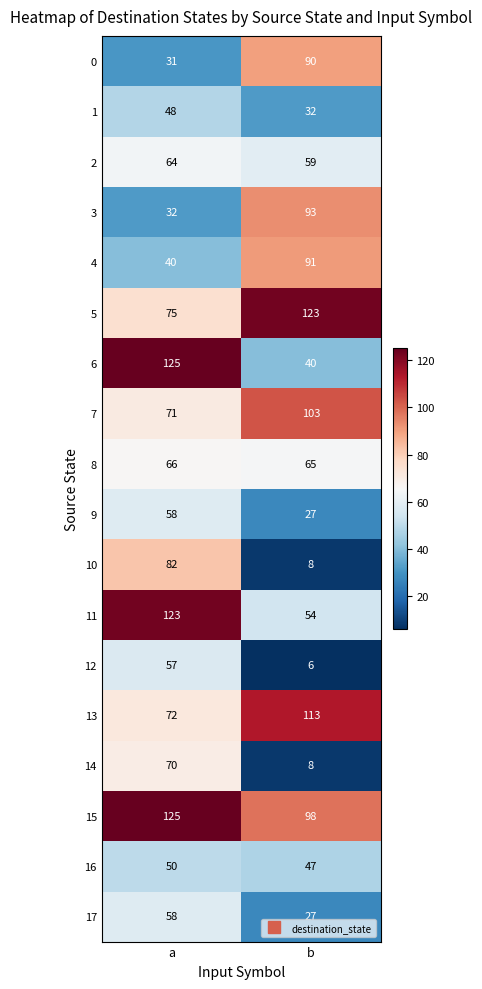

What is the approximate value of 13 at a?

72